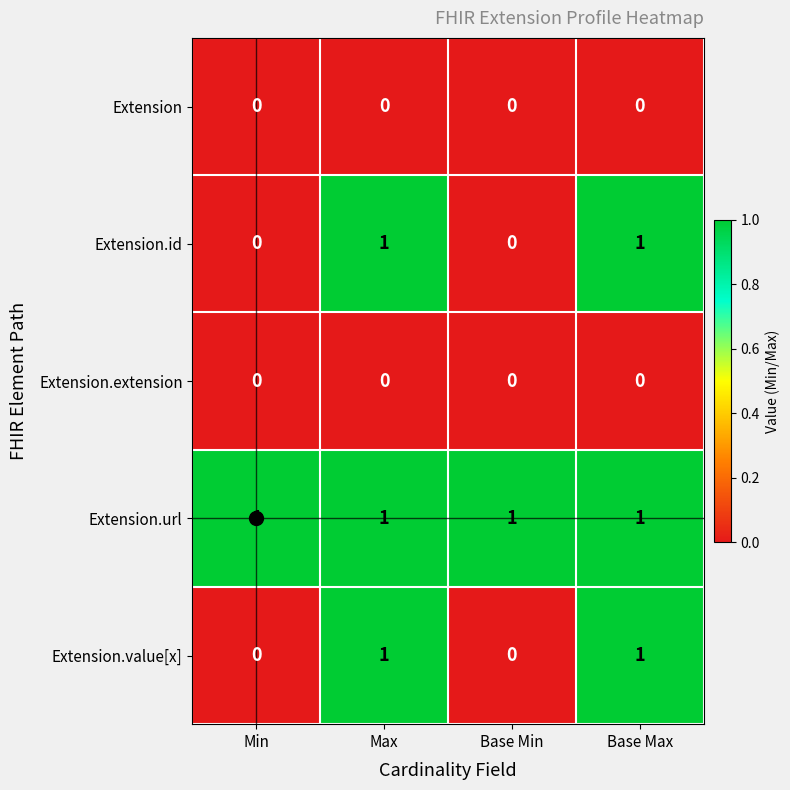

True or false: Extension.id has a value of 0 at Base Min.

True